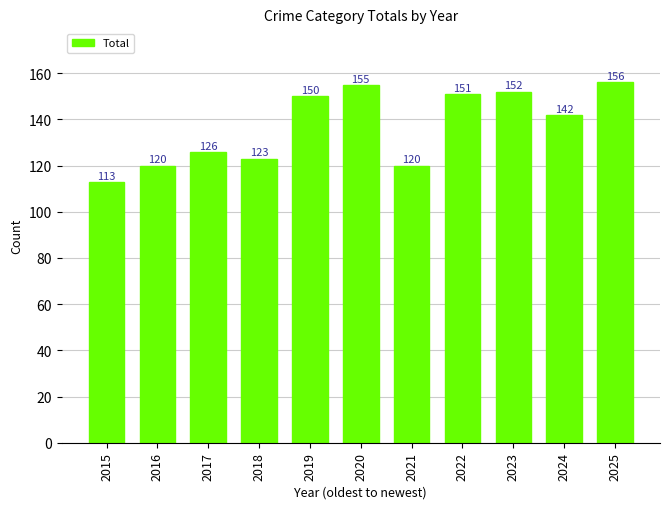

Reading left to right, list all the values displayed in this chart.

2015=113	2016=120	2017=126	2018=123	2019=150	2020=155	2021=120	2022=151	2023=152	2024=142	2025=156